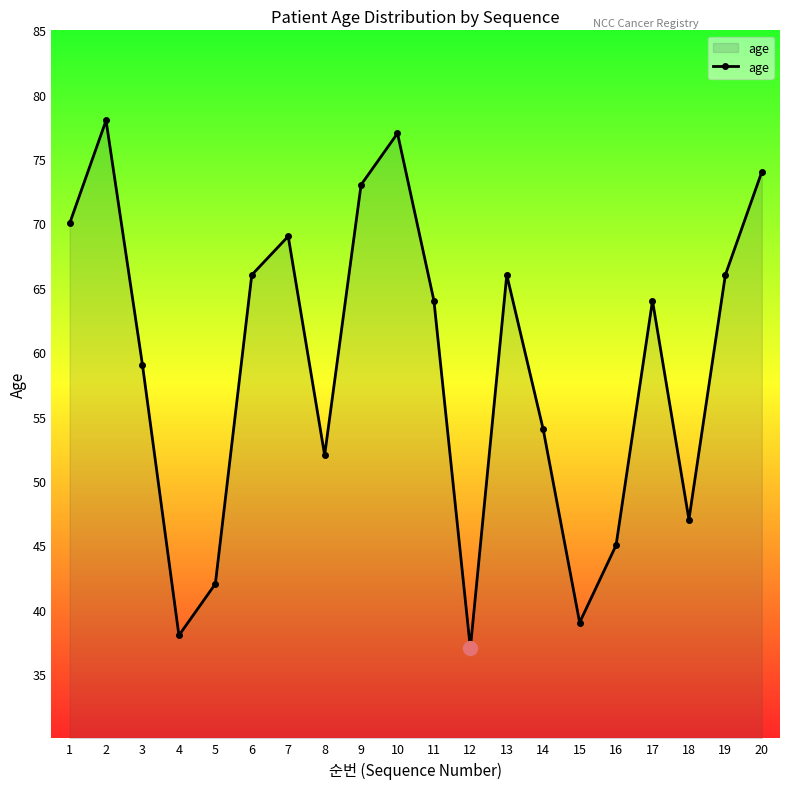

How many points are lower than both their immediate neighbors (excluding endpoints)?

5